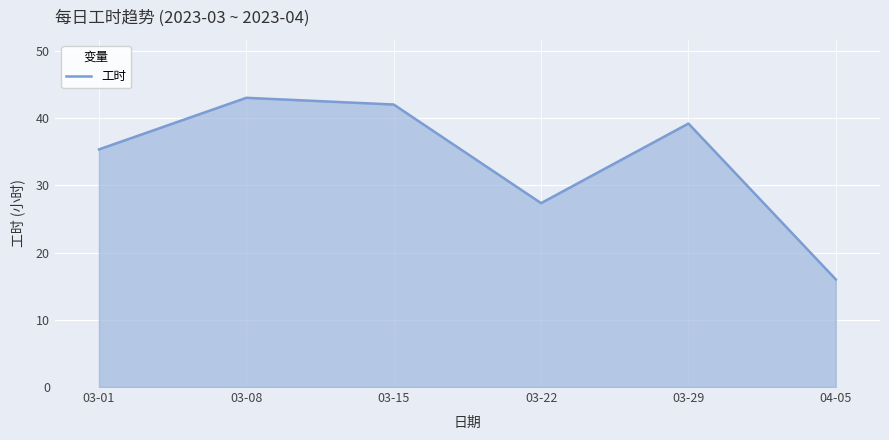

What is the difference between the maximum and second lowest values?

15.7